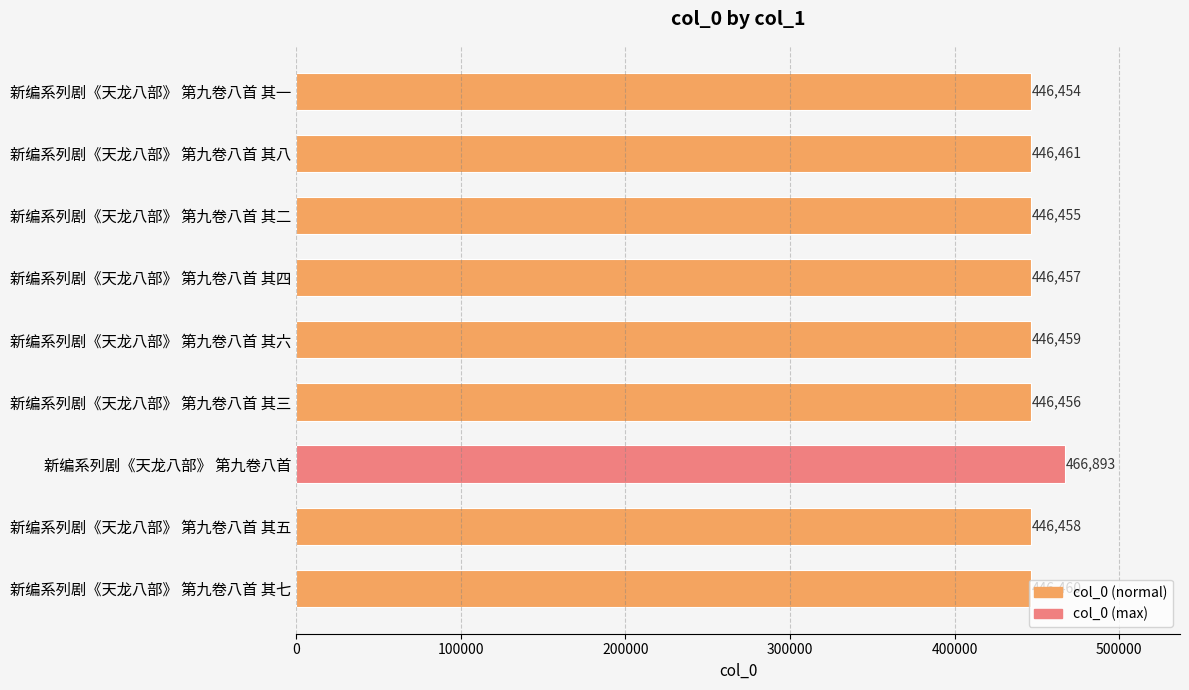

Does the chart contain stacked bars?

No